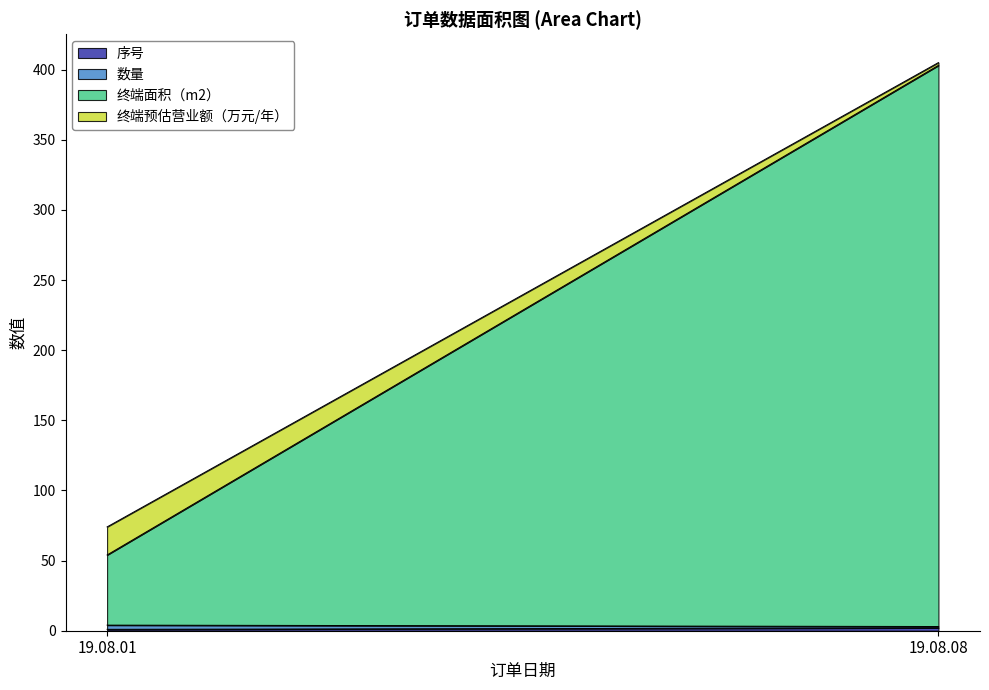

At which category is the sum across all series the highest?

19.08.08